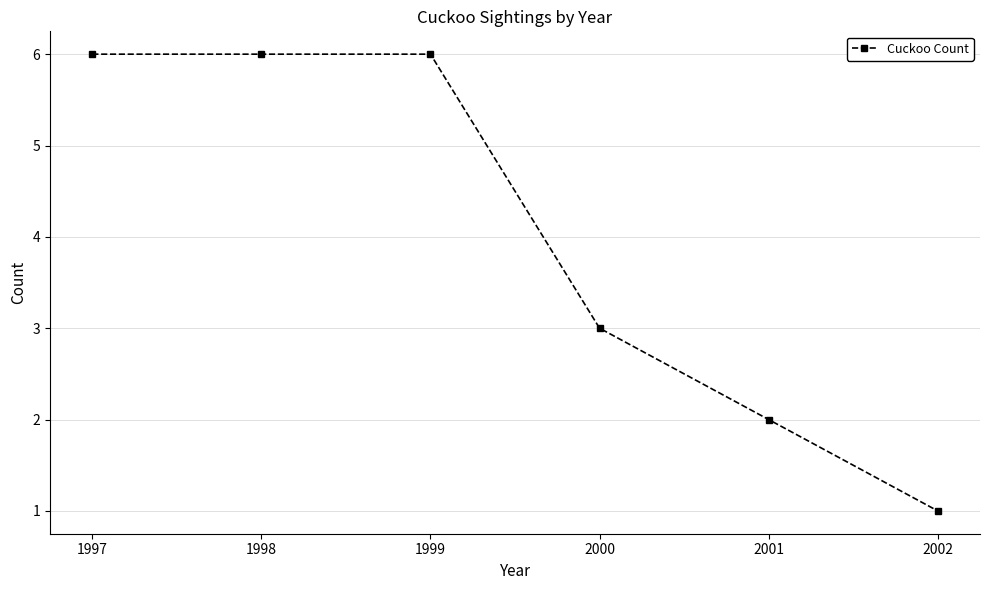

Between 1999 and 2001, which is larger?

1999